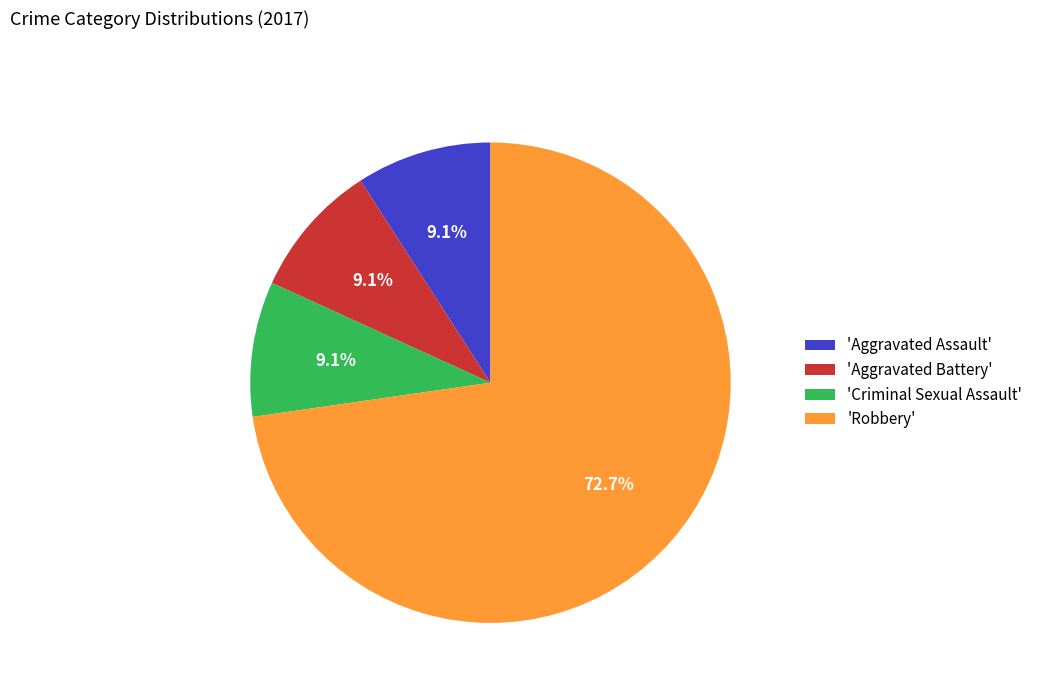

To the nearest percent, what is the difference between the largest and smallest slice percentages?

64%